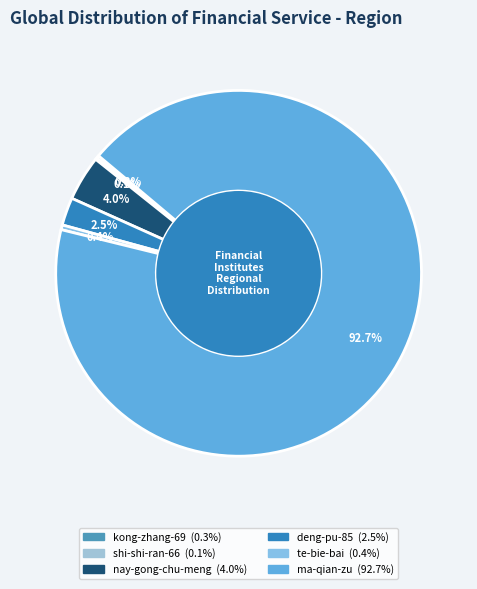

To the nearest percent, what is the combined percentage of te-bie-bai and deng-pu-85?

3%